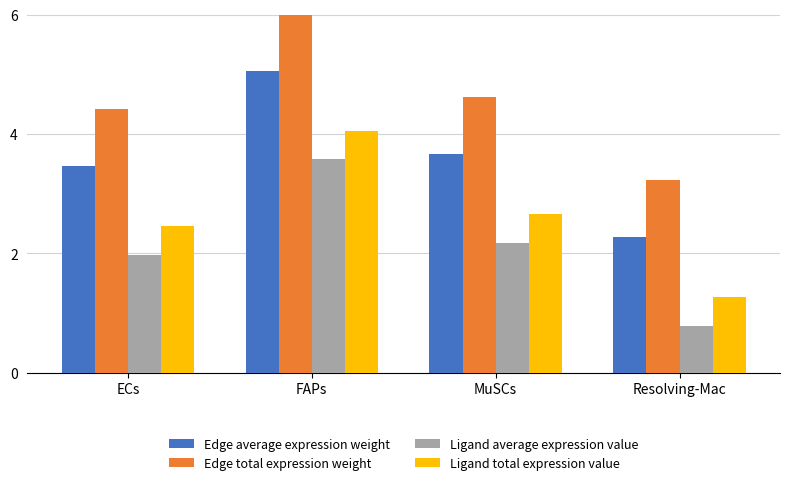

How many bars are there in total?

16